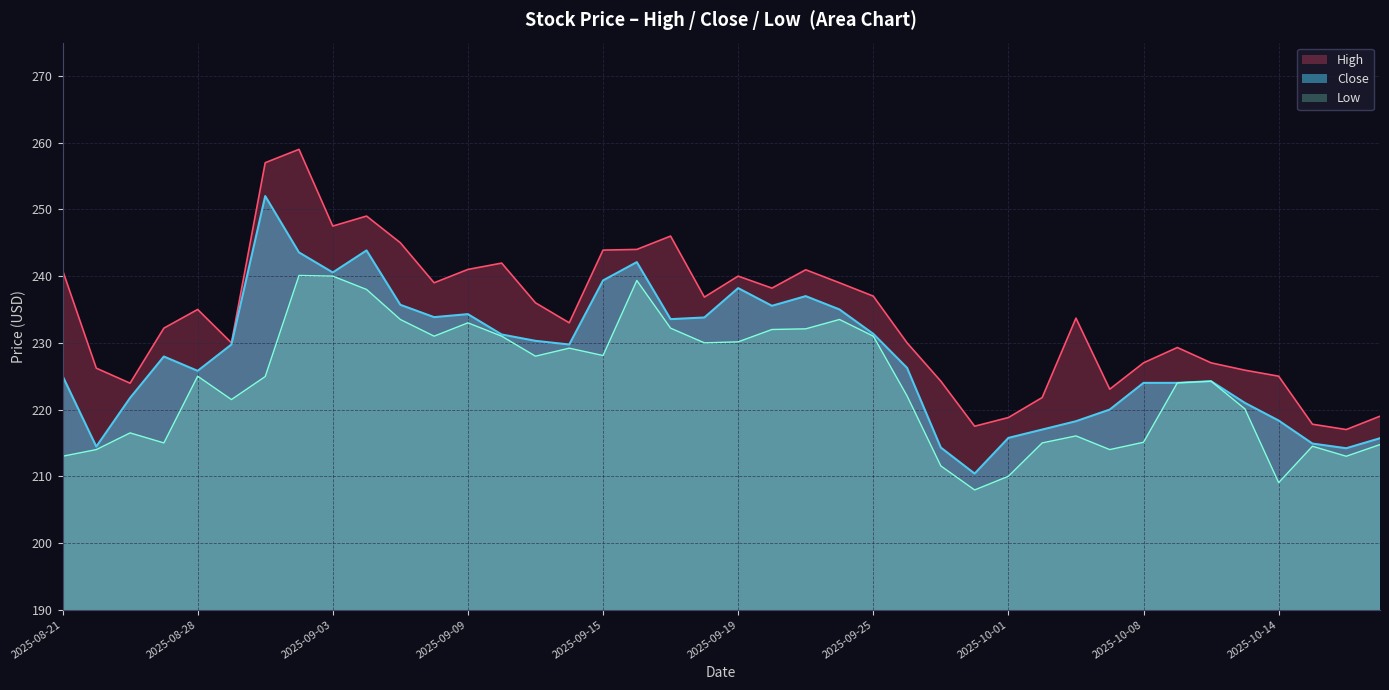

Where is the first local minimum for High?

2025-08-25